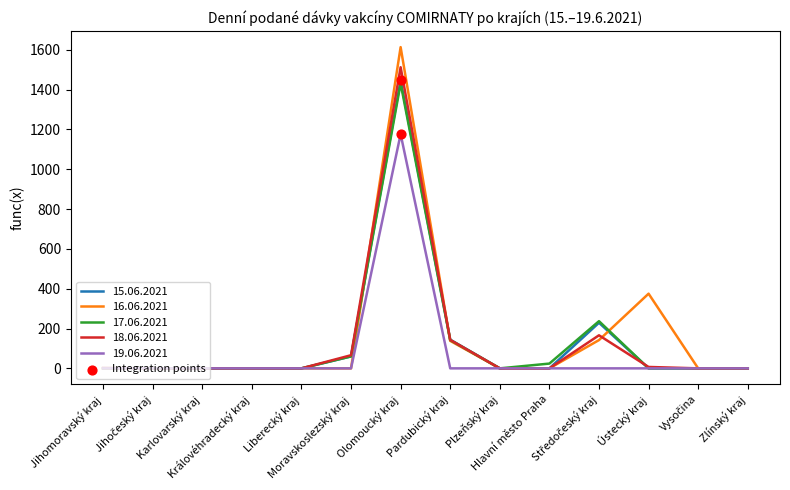

Which series has the widest spread of values?

16.06.2021